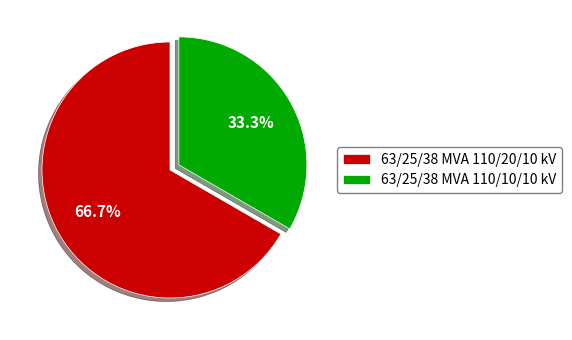

To the nearest percent, what is the difference between the 63/25/38 MVA 110/20/10 kV and 63/25/38 MVA 110/10/10 kV slice percentages?

33%